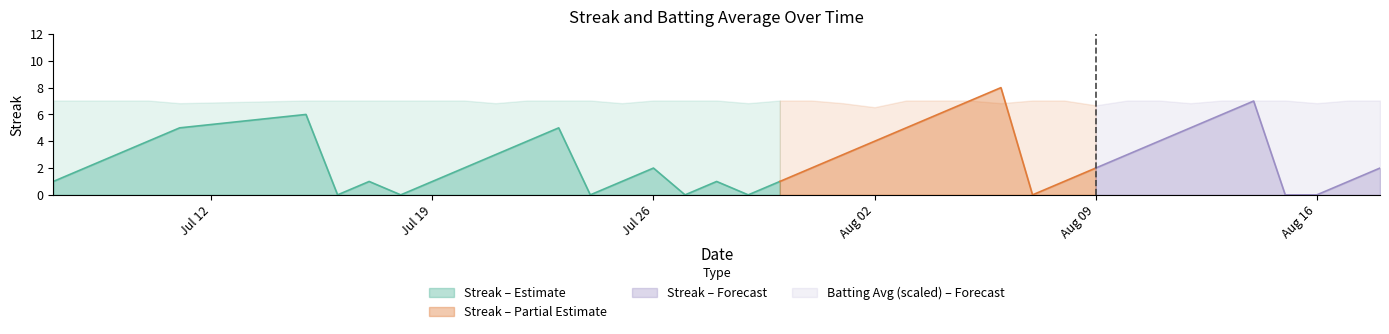

Which series changed the most between 1 and 19?

Streak